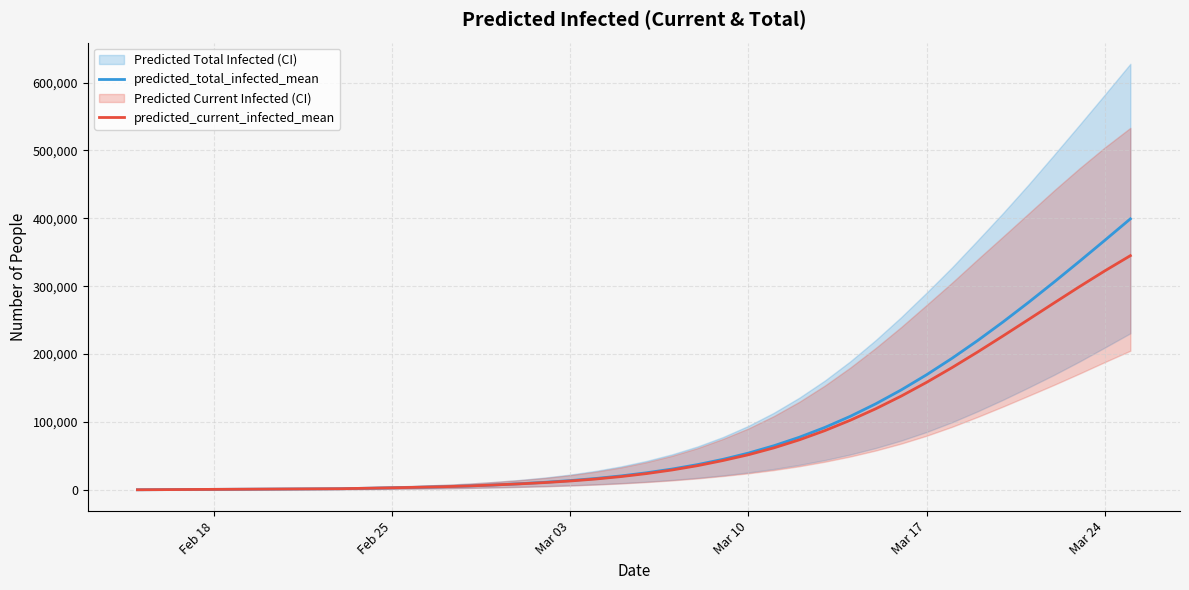

How many data points in predicted_total_infected_mean are less than 25221?

20